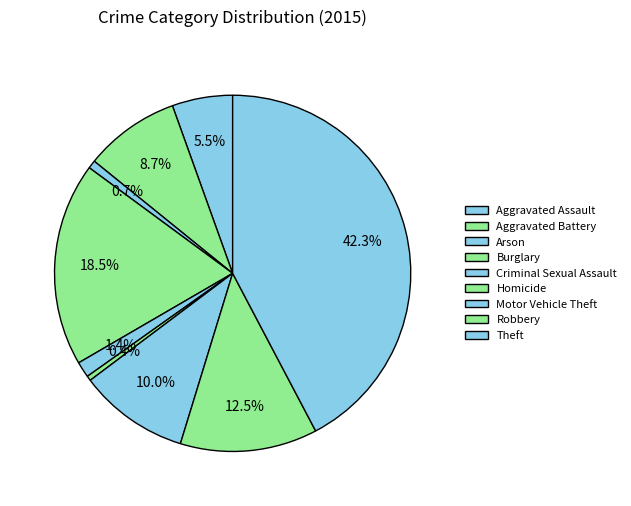

Which slice is the smallest?

Homicide